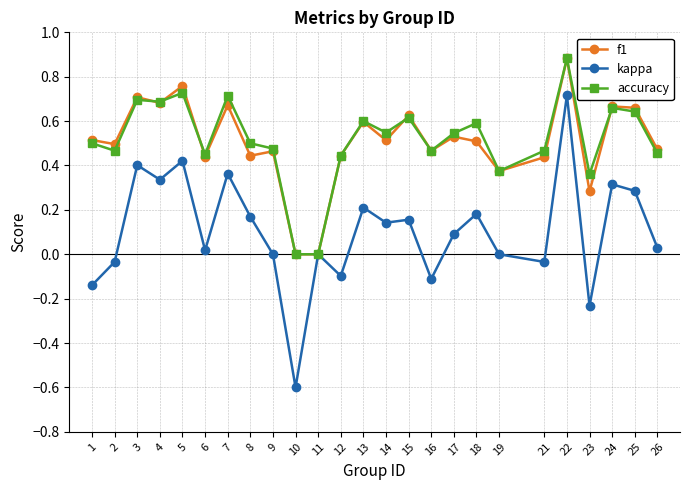

True or false: f1 has more than 0 points higher than both neighbors.

True